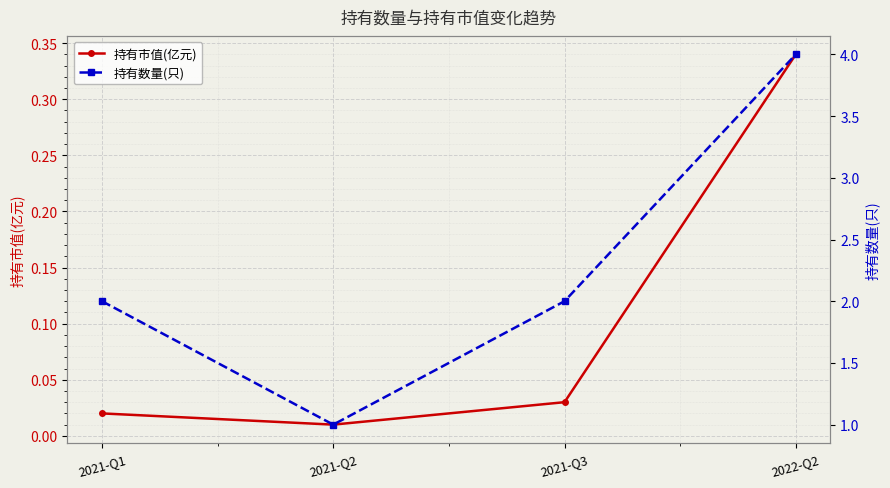

Rank the series by their average value, from highest to lowest.

持有数量(只), 持有市值(亿元)